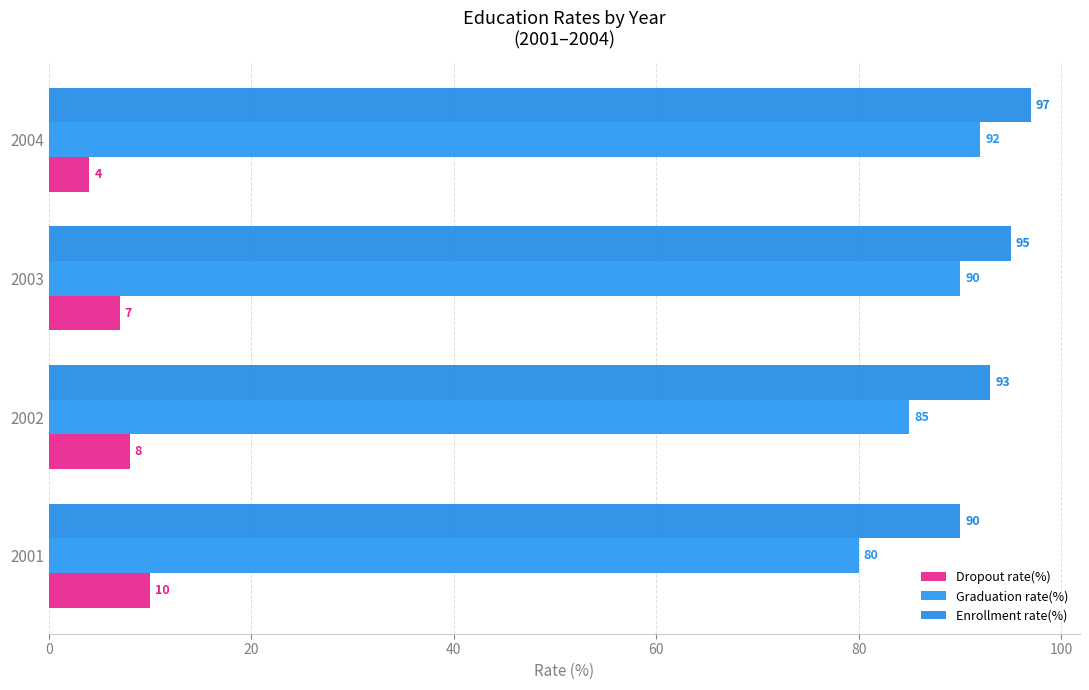

Count the number of categories in the chart.

4